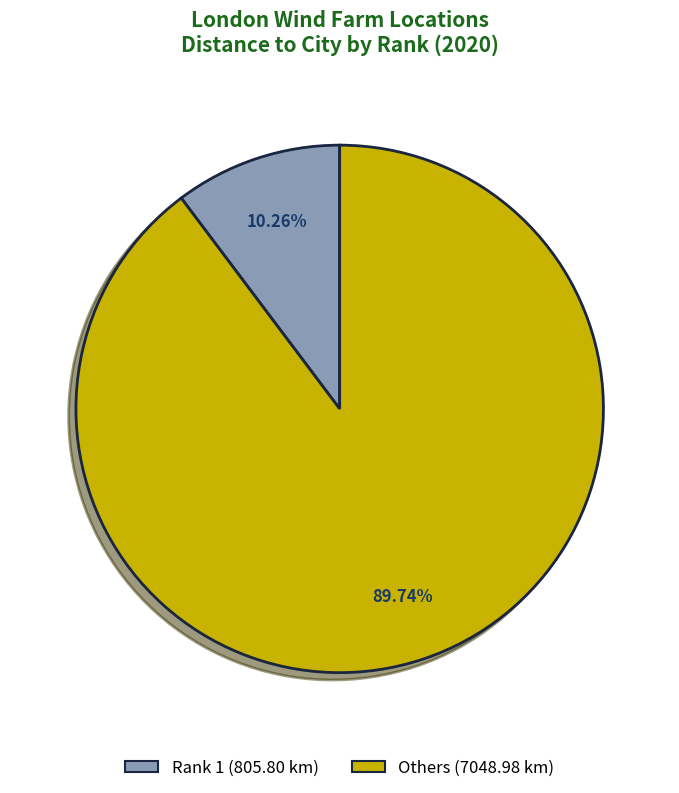

How many slices are in this pie chart?

2